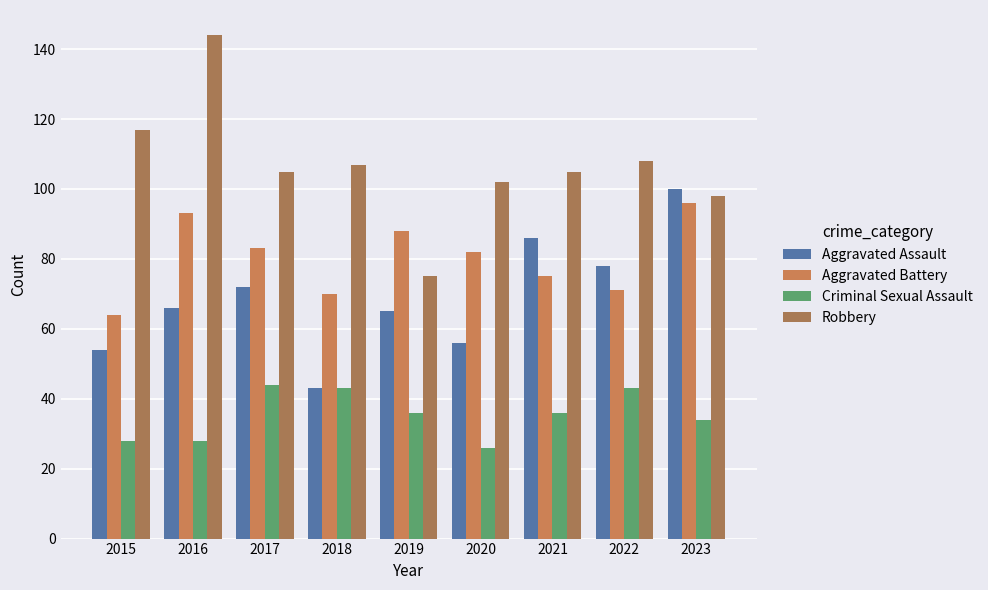

What is the sum of all Robbery values?

961